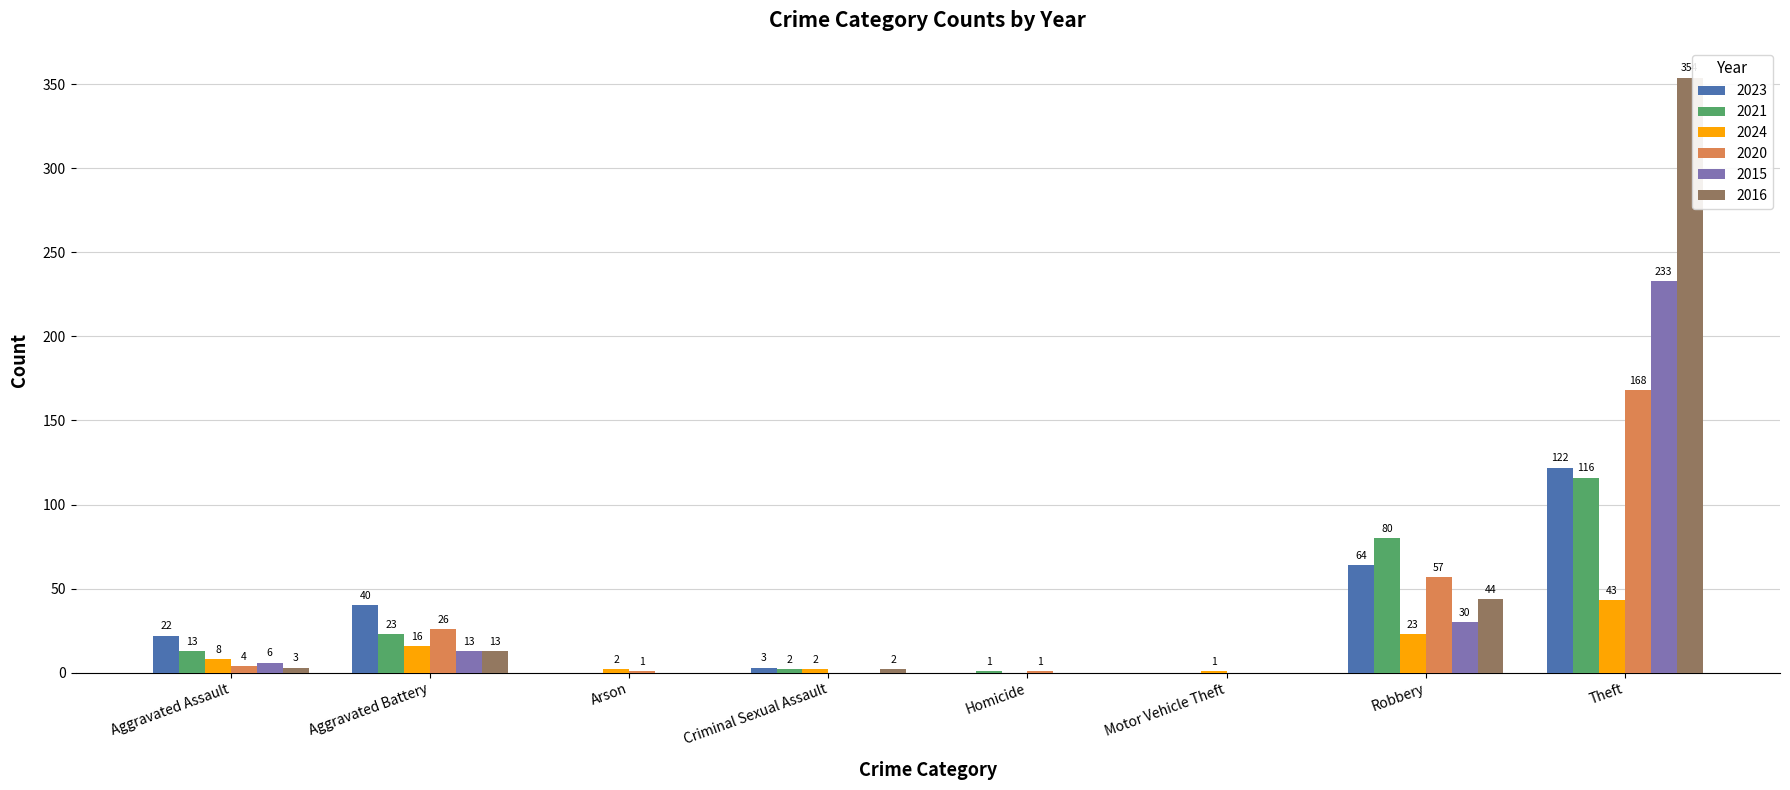

What are all the series names shown in the legend?

2023, 2021, 2024, 2020, 2015, 2016